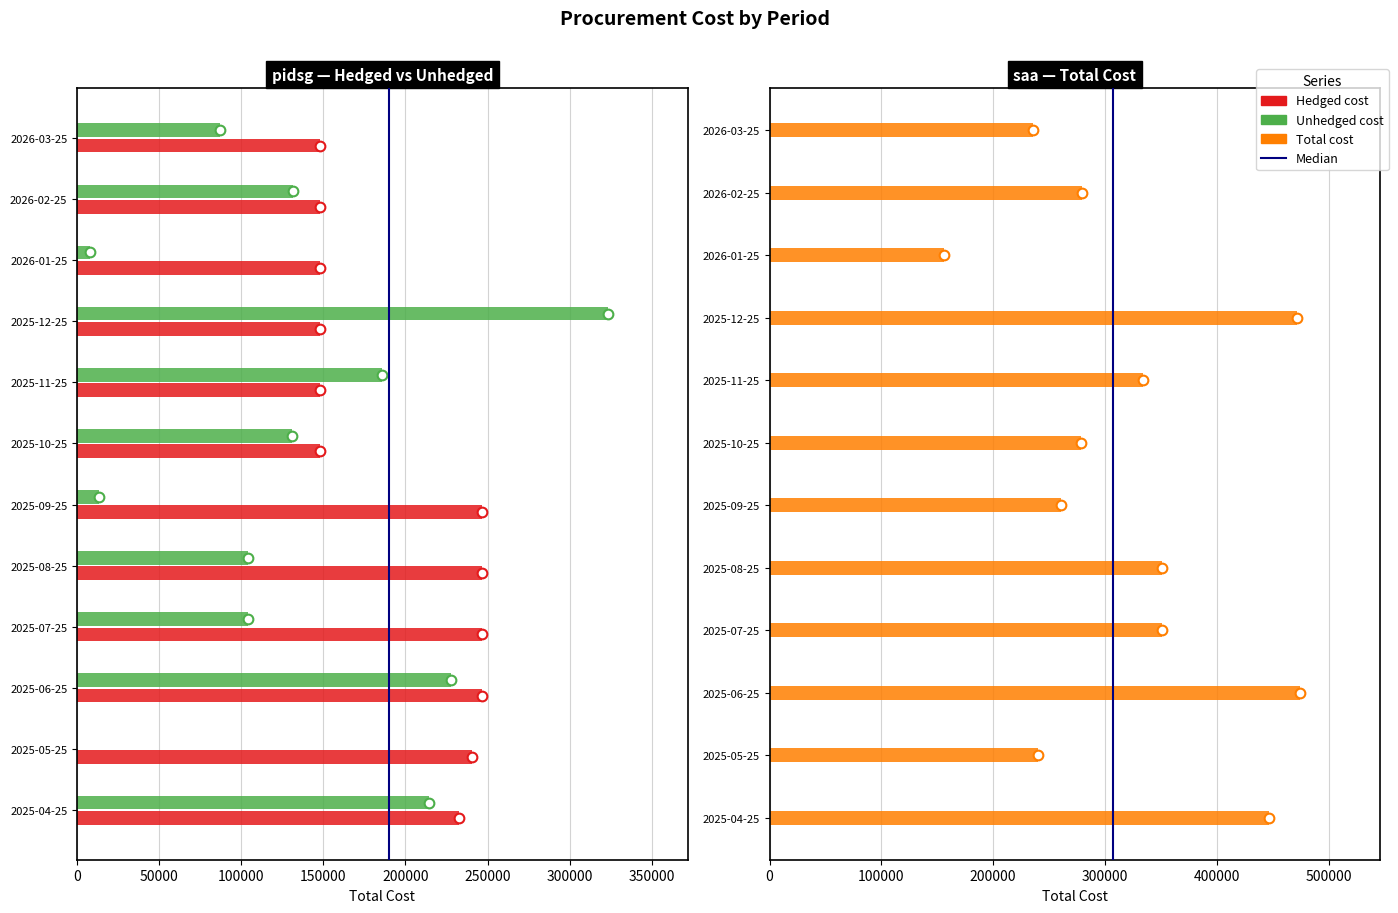

How many bars are there in each group?

3